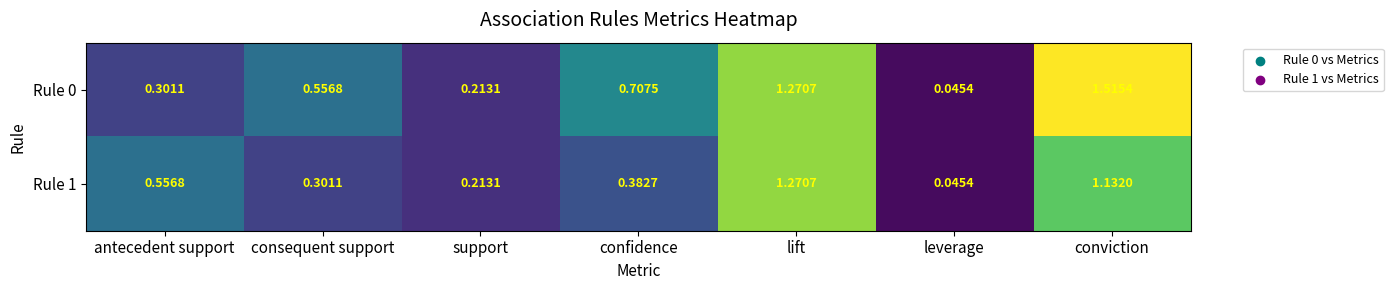

What is the total value across all series at conviction?

2.6